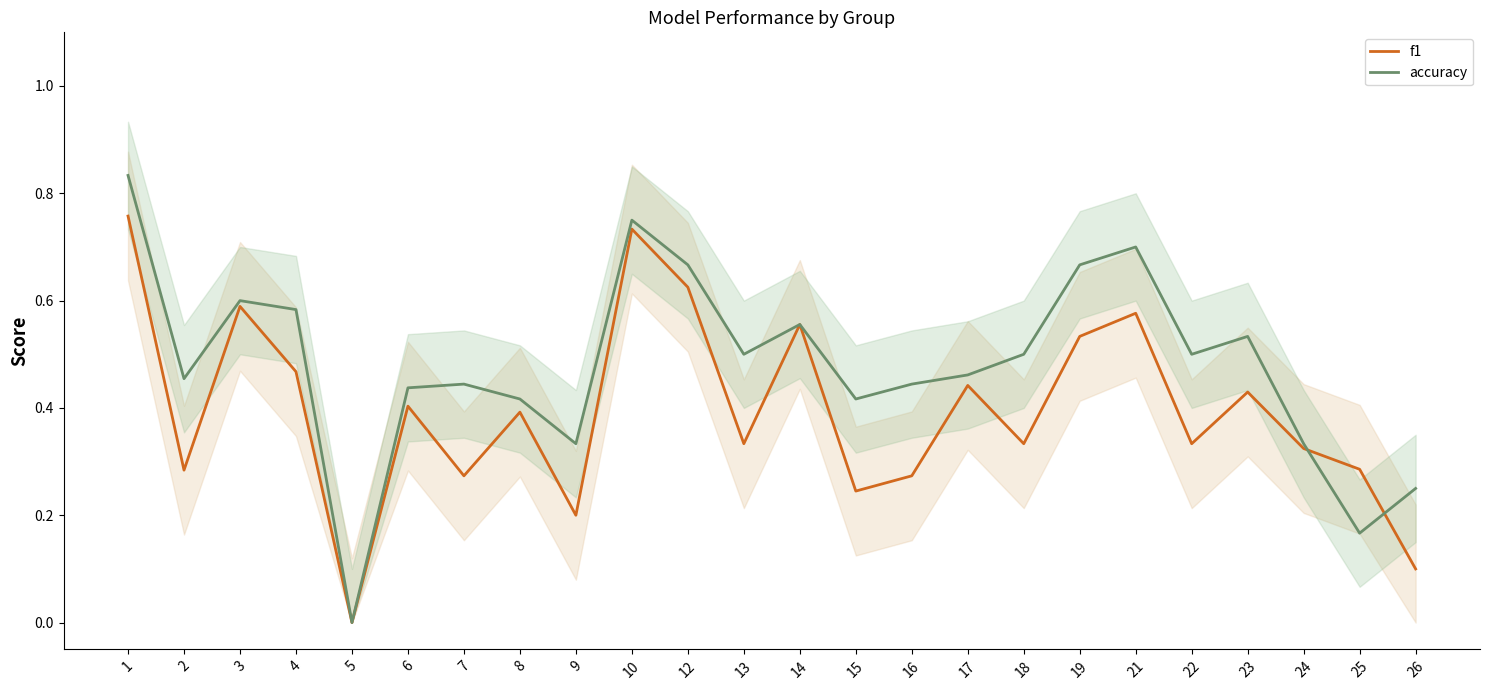

Is this an area chart (filled region under the line)?

No